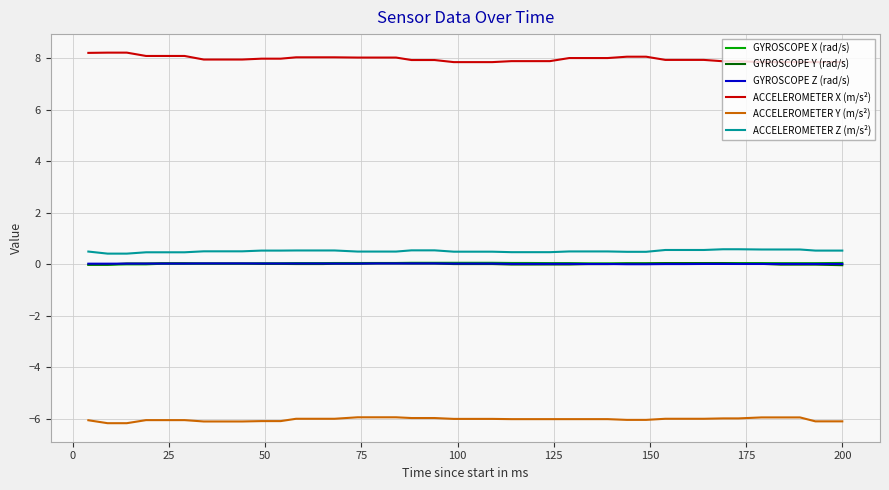

What is the minimum value shown in the chart?

-6.2